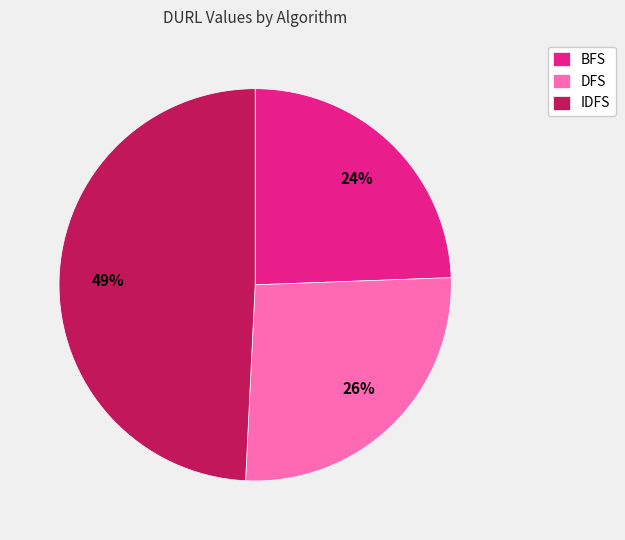

Rank the categories by value from lowest to highest.

BFS, DFS, IDFS